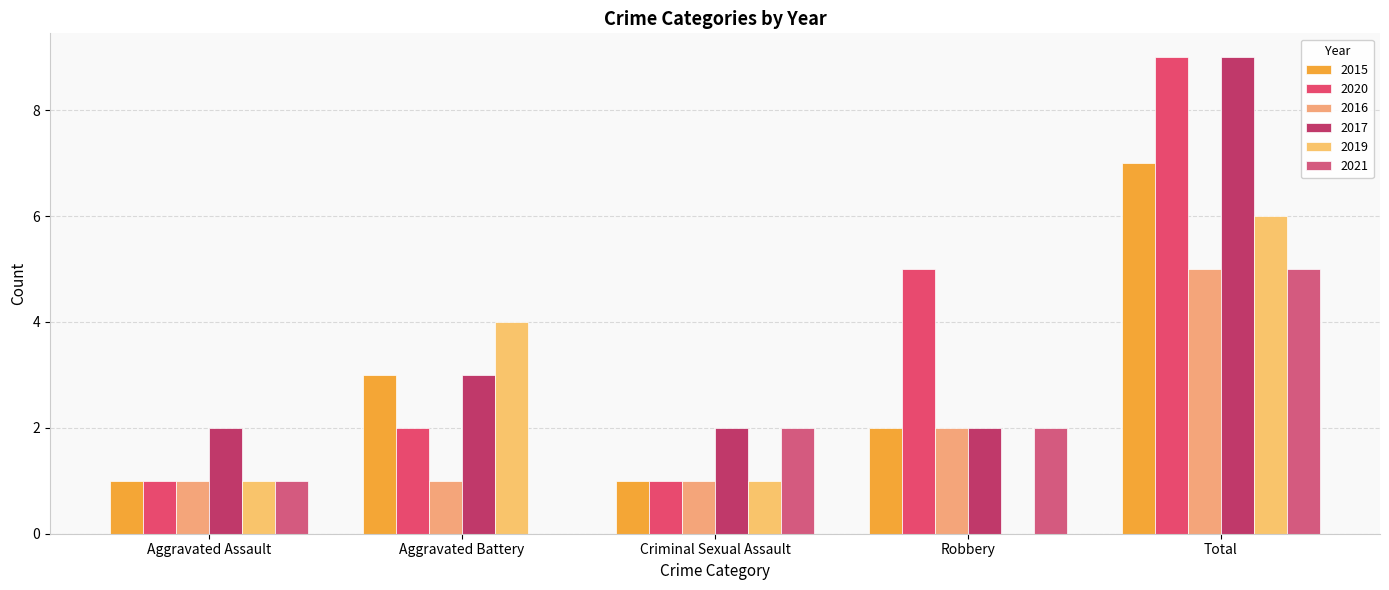

Read the 2019 value at Total.

6